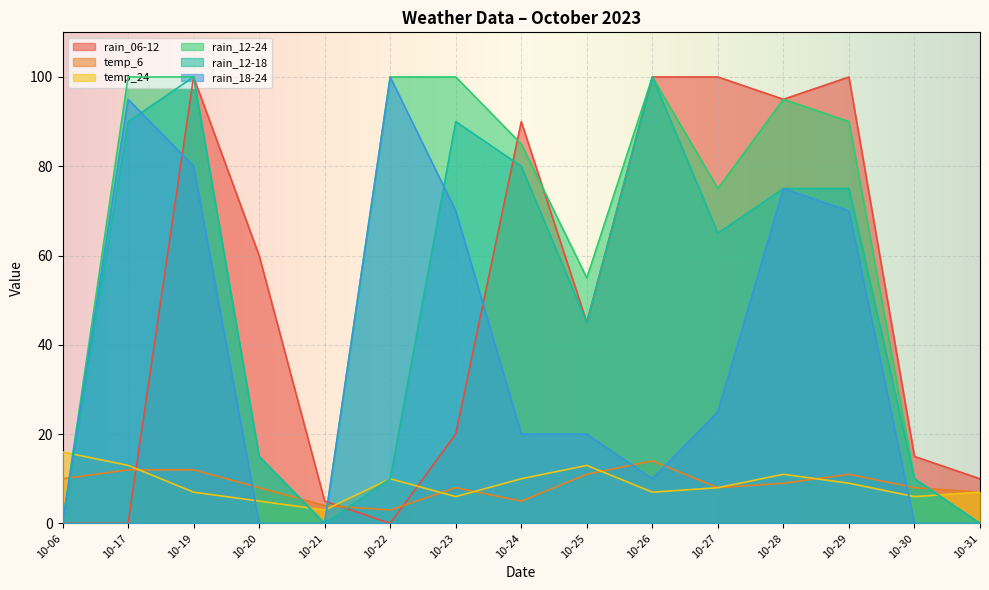

Is the value of rain_12-18 at 10-06 greater than the value of temp_6 at 10-20?

No